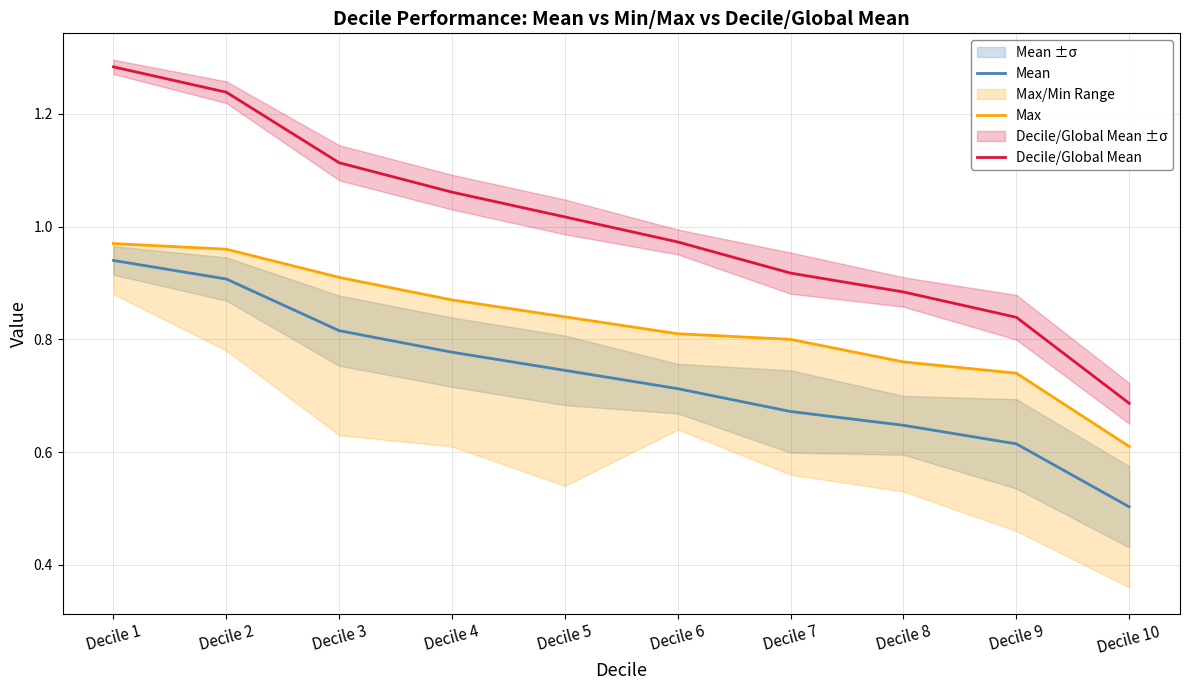

The Decile/Global Mean series shows 0.4 at Decile 5. True or false?

False